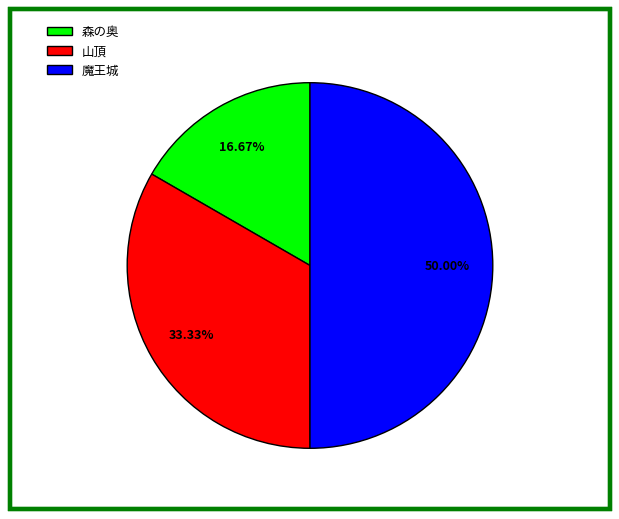

Which category has the smallest portion of the pie?

森の奥